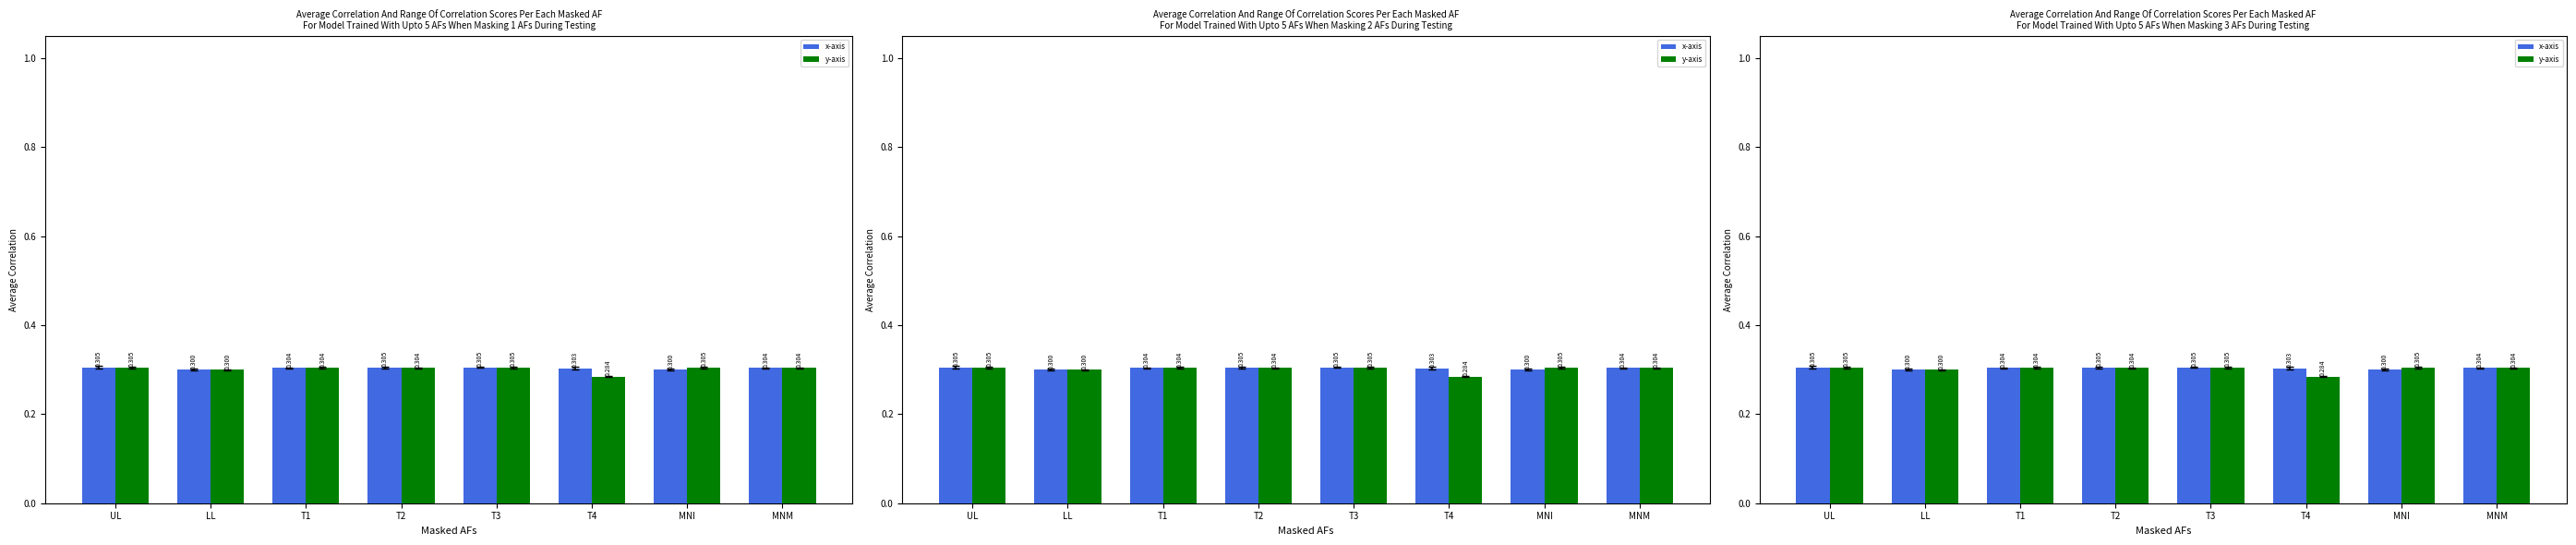

Which category has the lowest value across all series?

T4